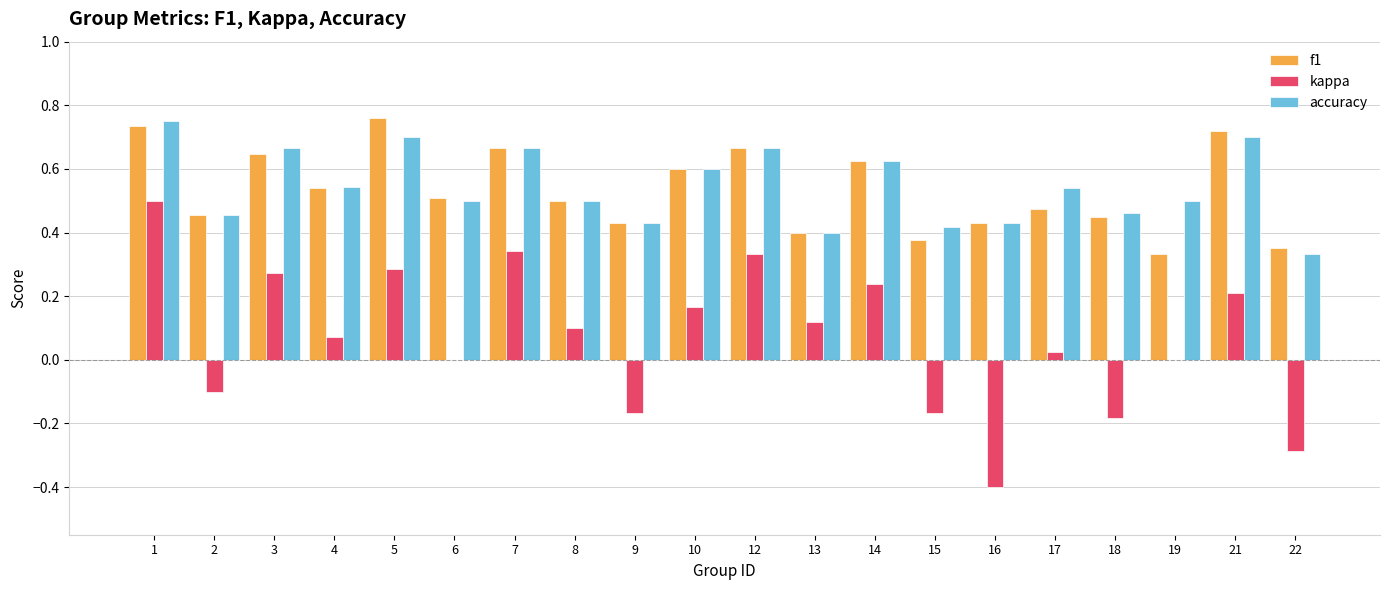

True or false: accuracy has a value of 0.7 at 5.

True